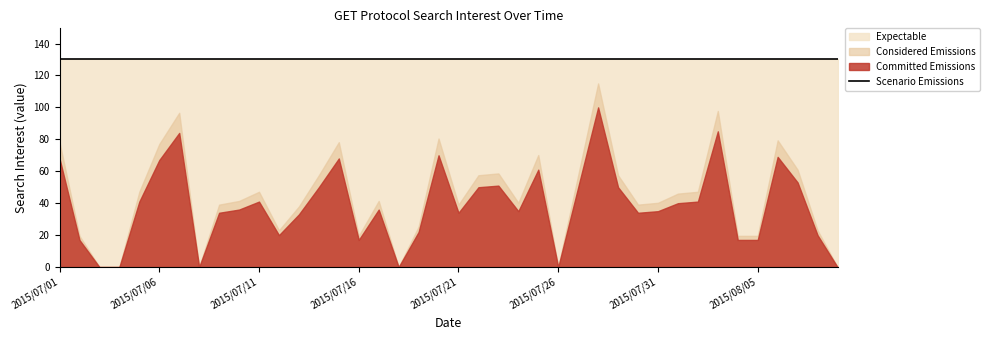

How many positive values are there?

34